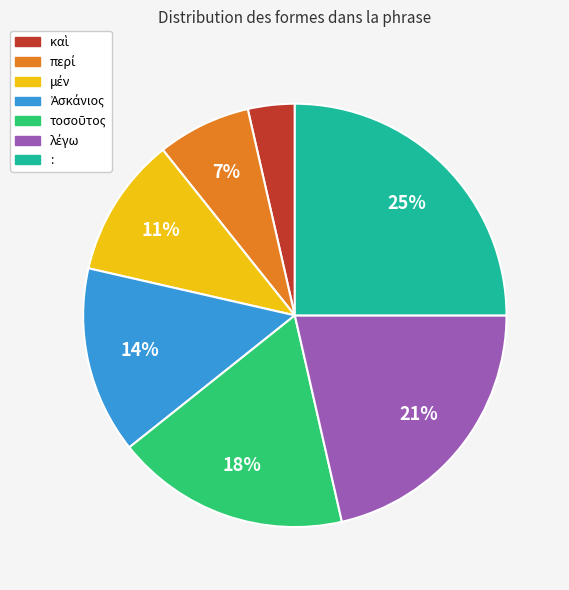

What is the largest slice in the pie chart?

: